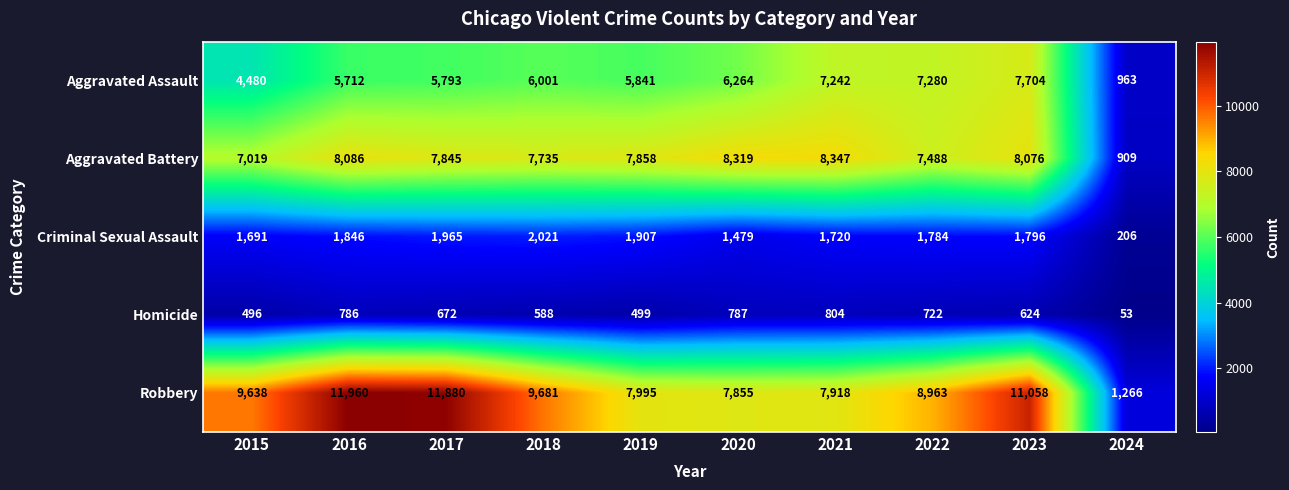

At which category is the sum across all series the highest?

2023